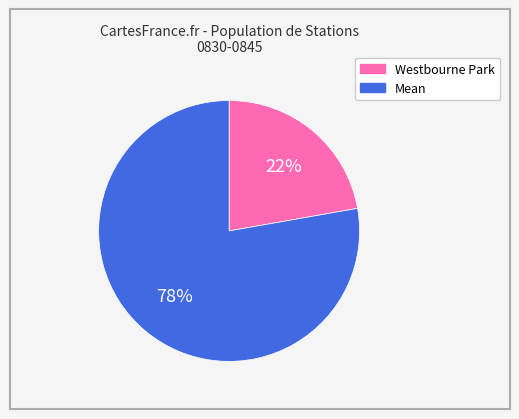

How many slices are in this pie chart?

2